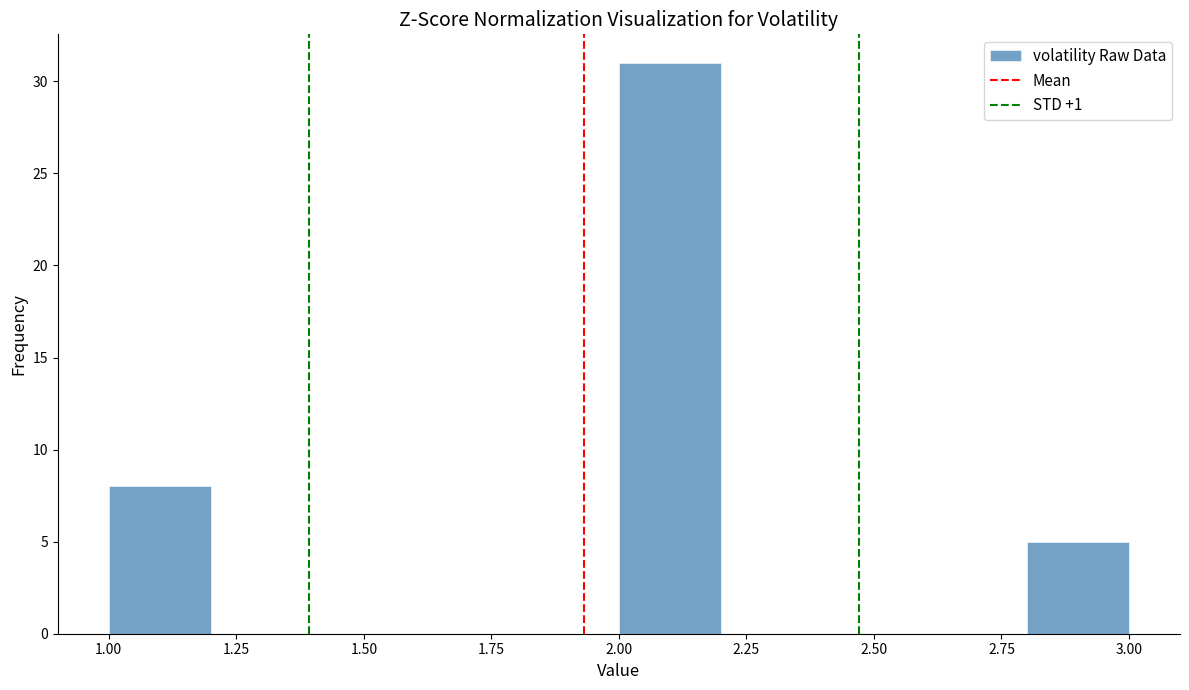

Reading left to right, list every bar in this chart as the range it spans on the x-axis followed by its height. The values are not printed on the chart, so give them approximately, as read against the axis.

1.0 to 1.2: 8
1.2 to 1.4: 0
1.4 to 1.6: 0
1.6 to 1.8: 0
1.8 to 2.0: 0
2.0 to 2.2: 31
2.2 to 2.4: 0
2.4 to 2.6: 0
2.6 to 2.8: 0
2.8 to 3.0: 5